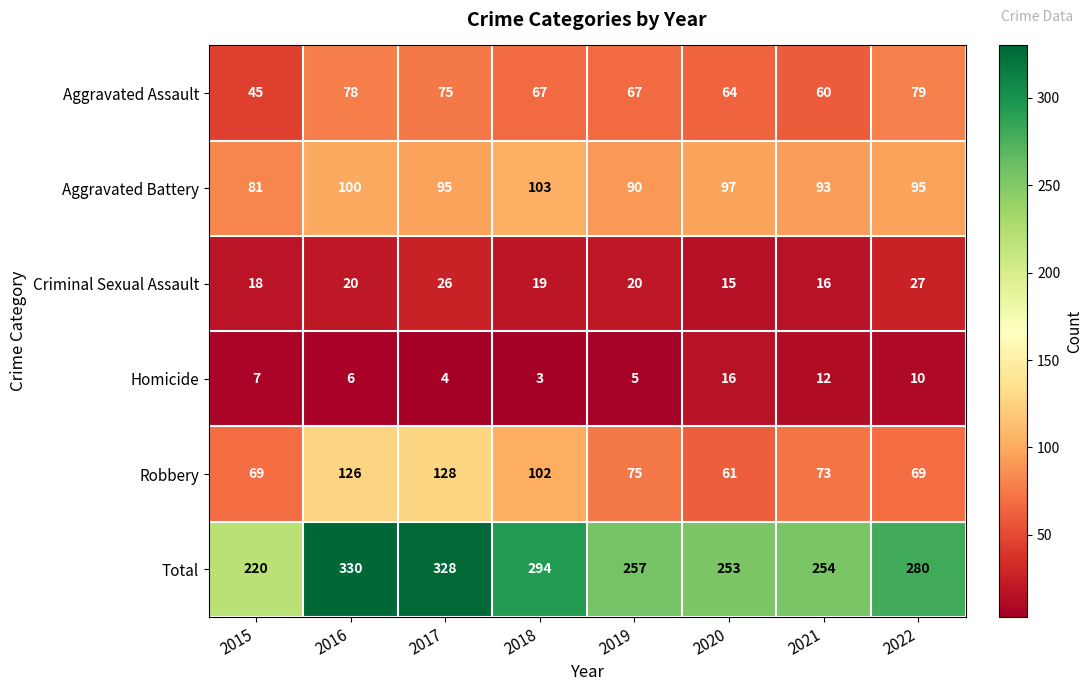

Where does the Aggravated Battery series first go above 95?

2016